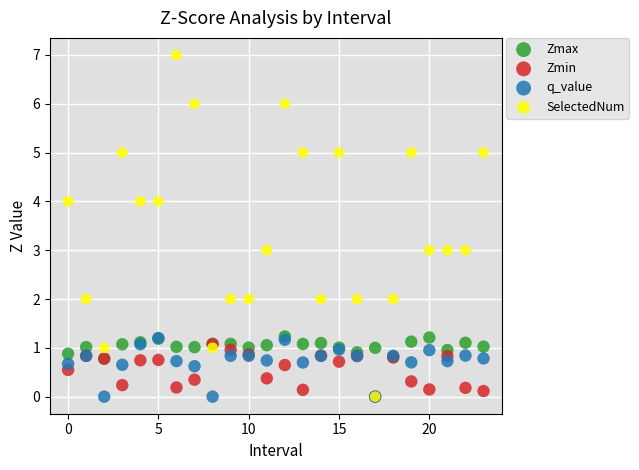

What are all the series names shown in the legend?

Zmax, Zmin, q_value, SelectedNum